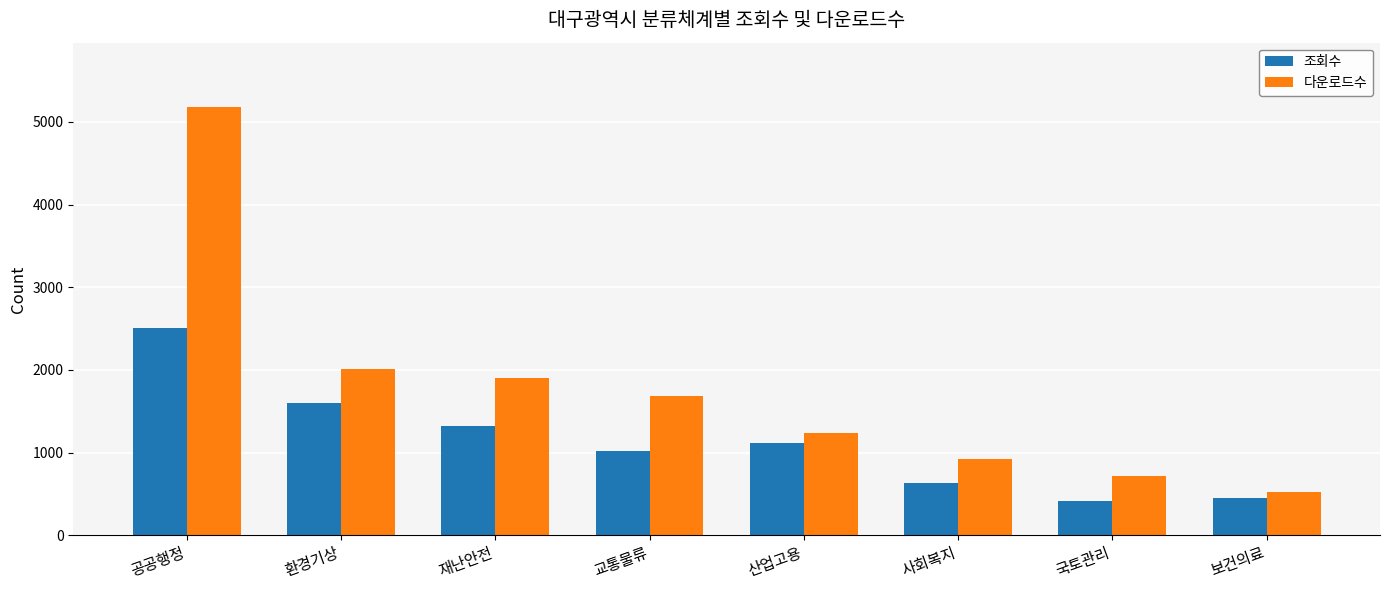

What position from the left is 보건의료?

8